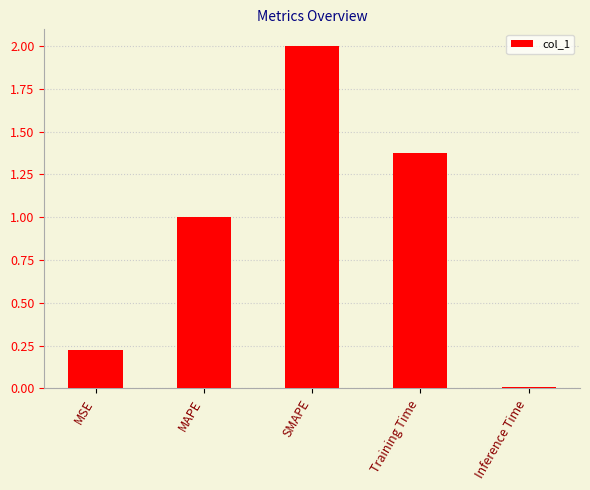

Are the bars grouped side by side (vs. stacked)?

No